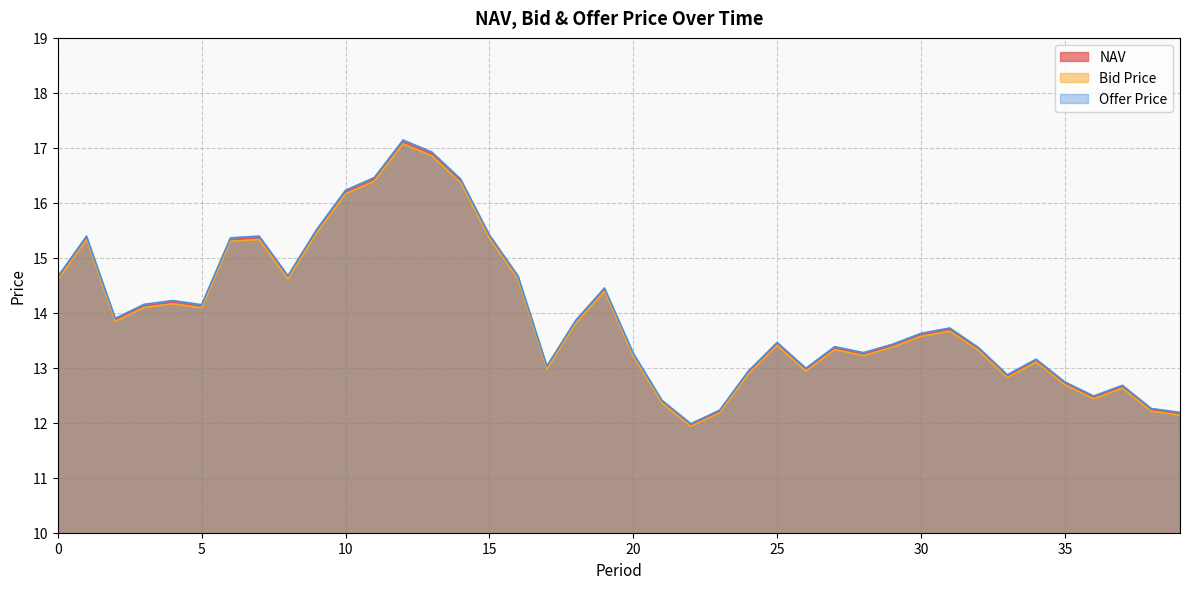

Which series changed the most between 0 and 30?

Offer Price